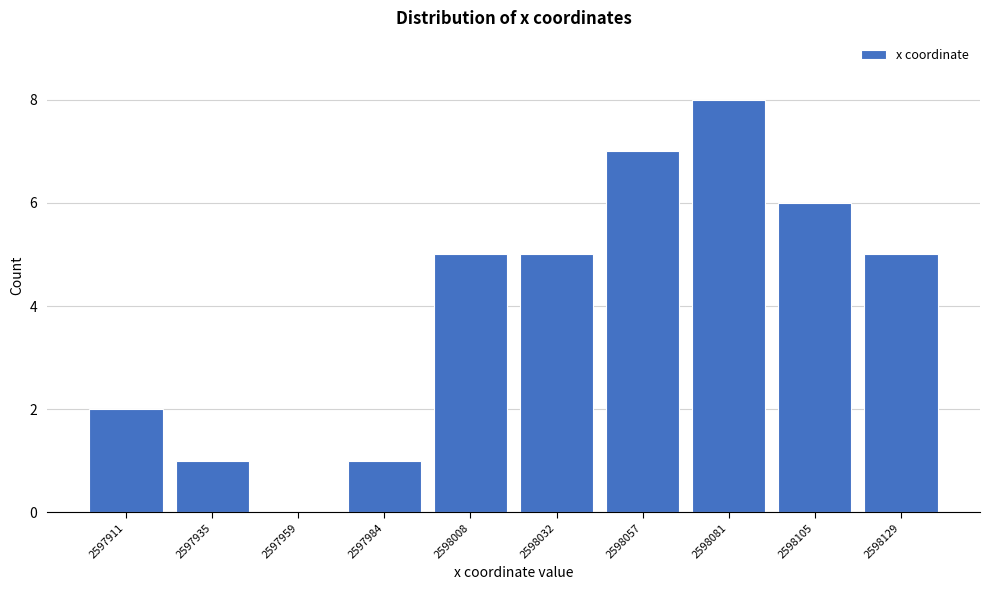

Reading right to left, list all the values displayed in this chart.

2598129=5	2598105=6	2598081=8	2598057=7	2598032=5	2598008=5	2597984=1	2597959=0	2597935=1	2597911=2